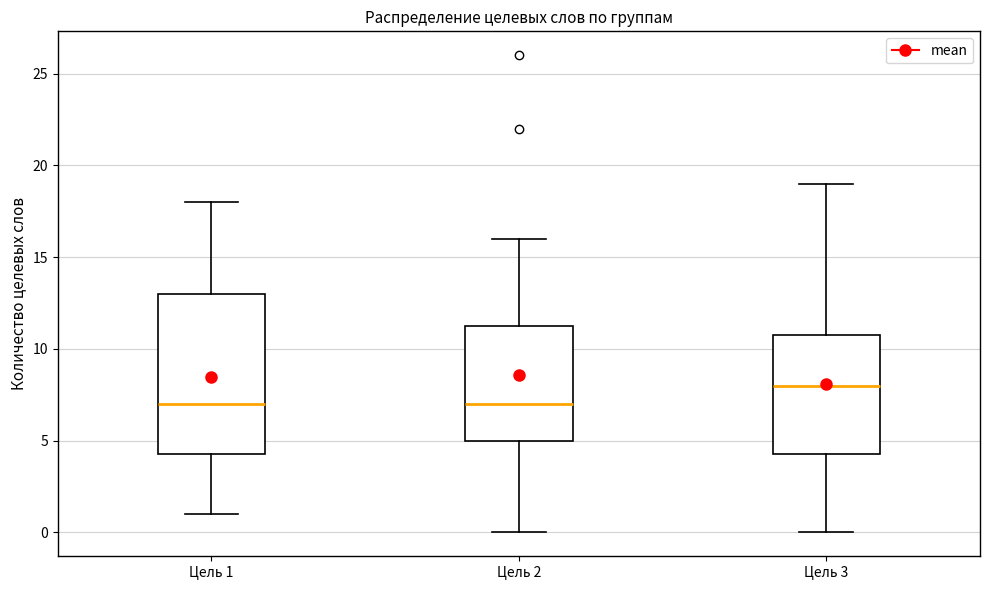

Comparing the boxes themselves (not the whiskers), which one is the tallest?

Цель 1